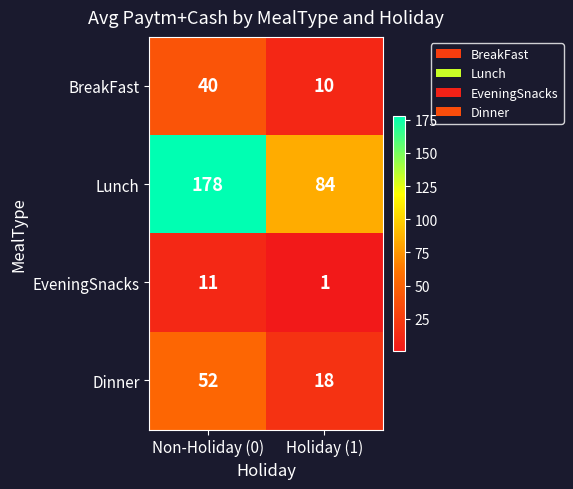

Between Non-Holiday (0) and Holiday (1), which series saw the biggest shift?

Lunch